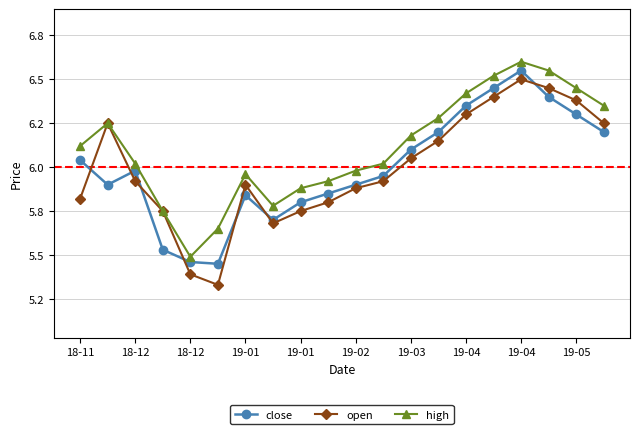

Reading left to right, list all the values displayed in this chart.

close: 6.0	5.9	6.0	5.5	5.5	5.5	5.8	5.7	5.8	5.8	5.9	6.0	6.1	6.2	6.3	6.5	6.5	6.4	6.3	6.2
open: 5.8	6.2	5.9	5.8	5.4	5.3	5.9	5.7	5.8	5.8	5.9	5.9	6.0	6.2	6.3	6.4	6.5	6.5	6.4	6.2
high: 6.1	6.2	6.0	5.8	5.5	5.7	6.0	5.8	5.9	5.9	6.0	6.0	6.2	6.3	6.4	6.5	6.6	6.5	6.5	6.3